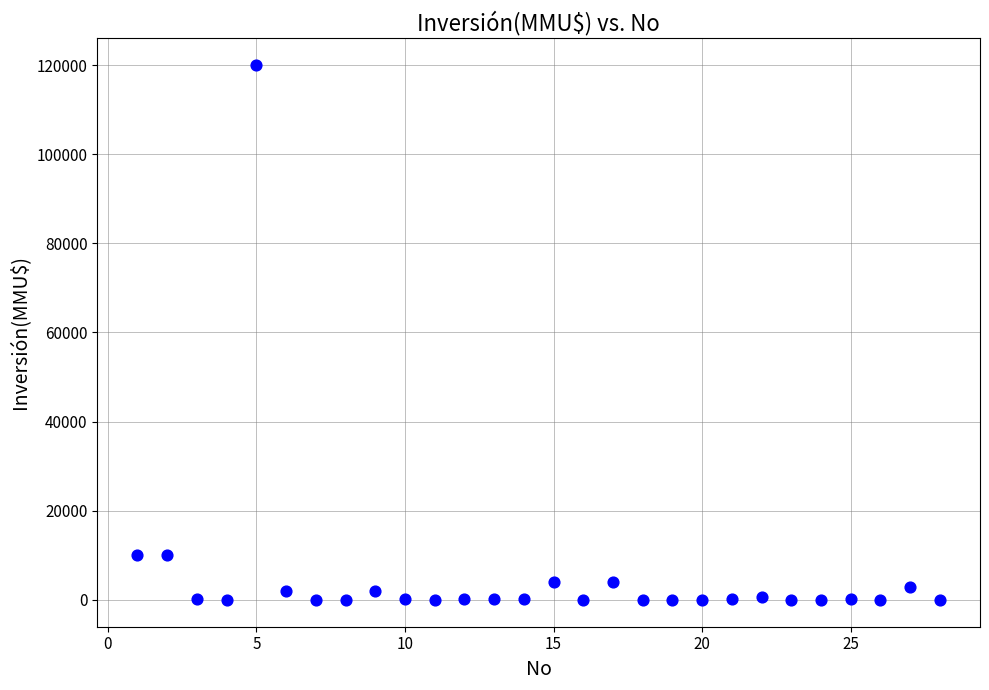

What is the range of X values (max minus min)?

27